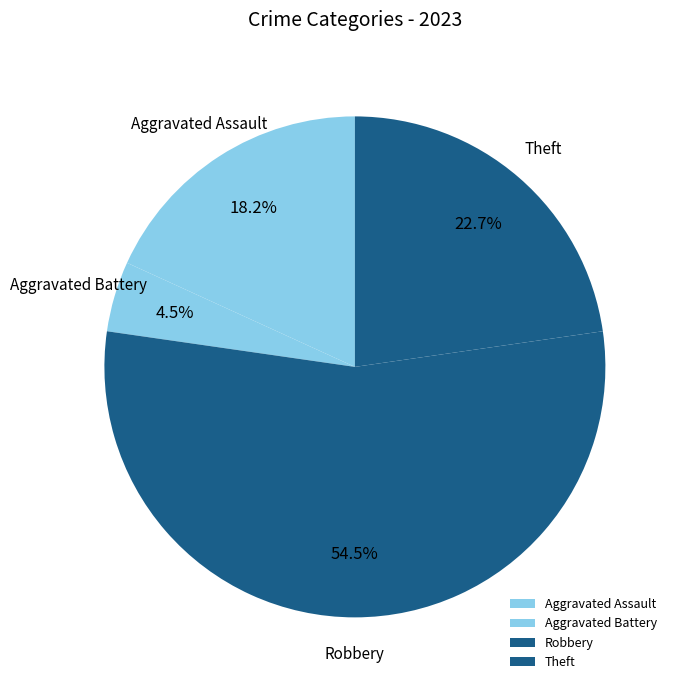

What is the majority slice?

Robbery